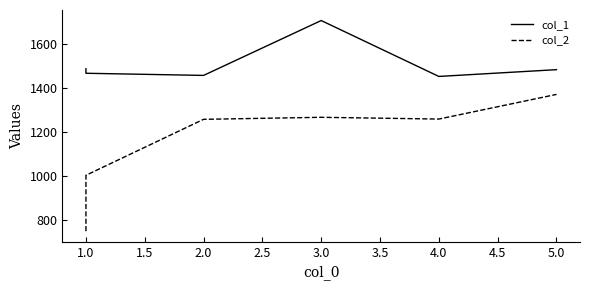

The value of col_2 at 3.0 is 1776.2. True or false?

False